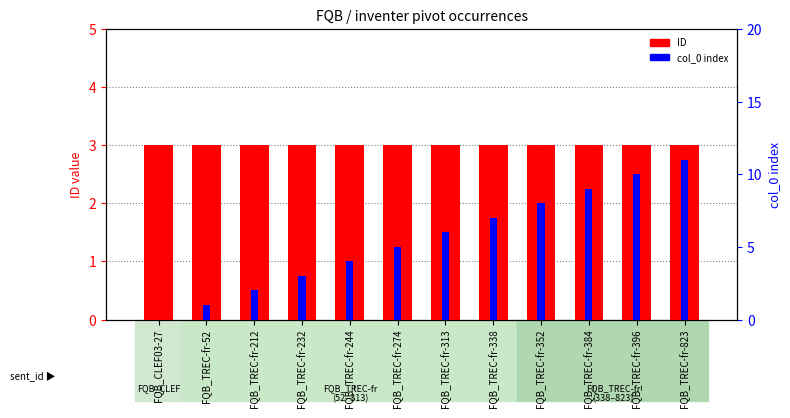

What are all the series names shown in the legend?

ID, col_0 index